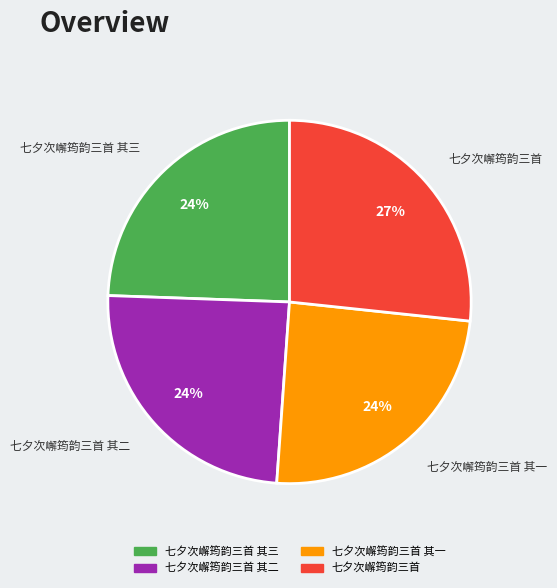

True or false: 七夕次嶰筠韵三首 其三 accounts for 24% of the total.

True